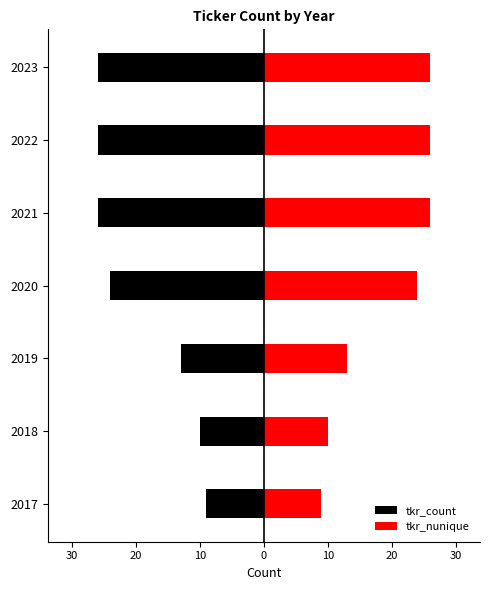

Reading left to right, what are all the values shown in this chart?

tkr_count: -9	-10	-13	-24	-26	-26	-26
tkr_nunique: 9	10	13	24	26	26	26